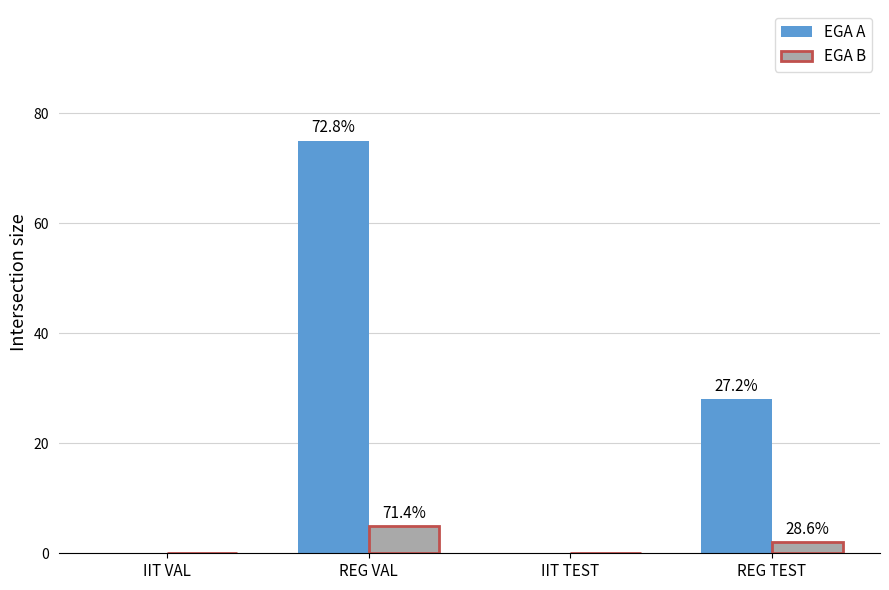

What are all the series names shown in the legend?

EGA A, EGA B